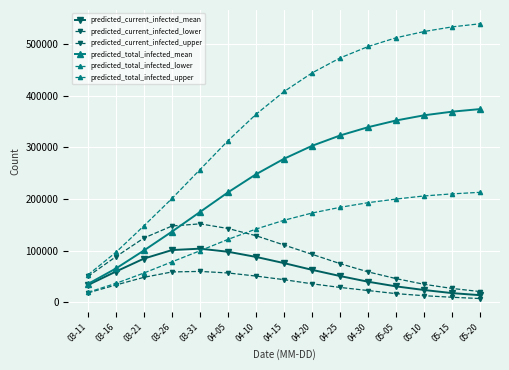

What is the value of the predicted_total_infected_lower point at the 4th from the left?

78570